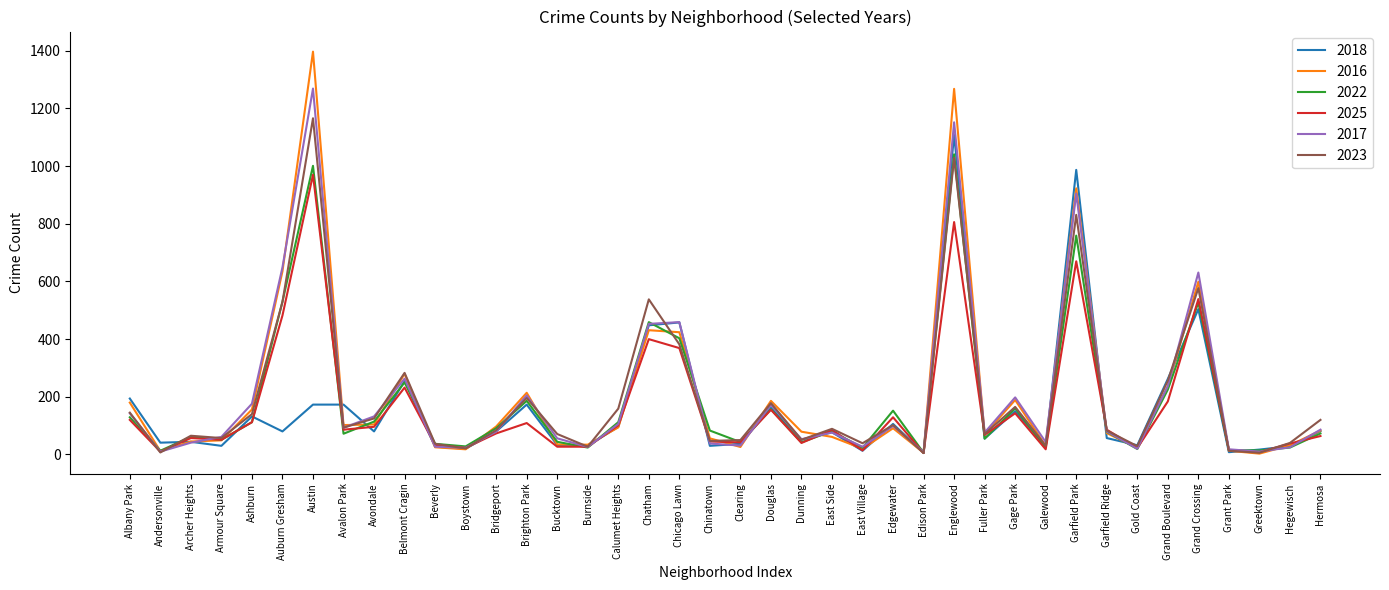

What is the spread (max minus min) of values at Gold Coast?

13